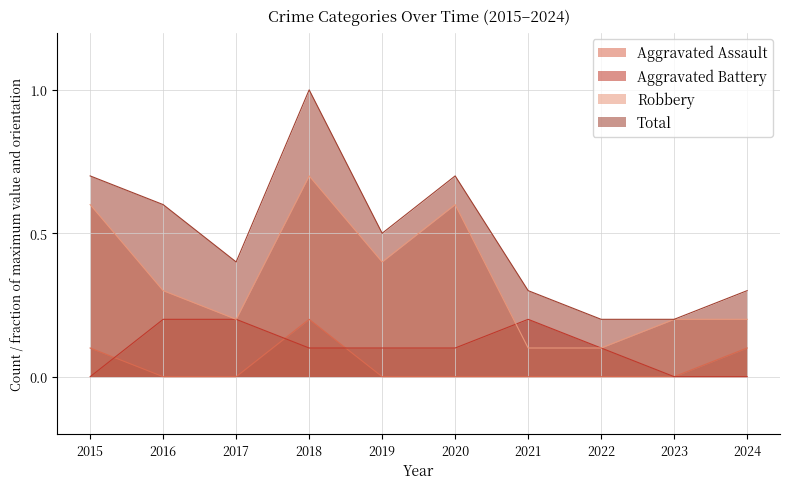

How many positive values does the Aggravated Assault series have?

3